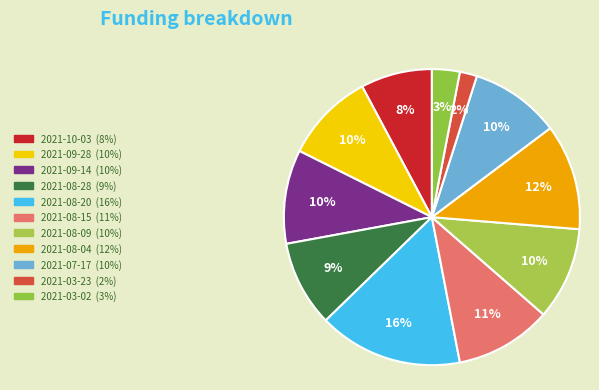

To the nearest percent, what portion does 2021-03-02 represent?

3%